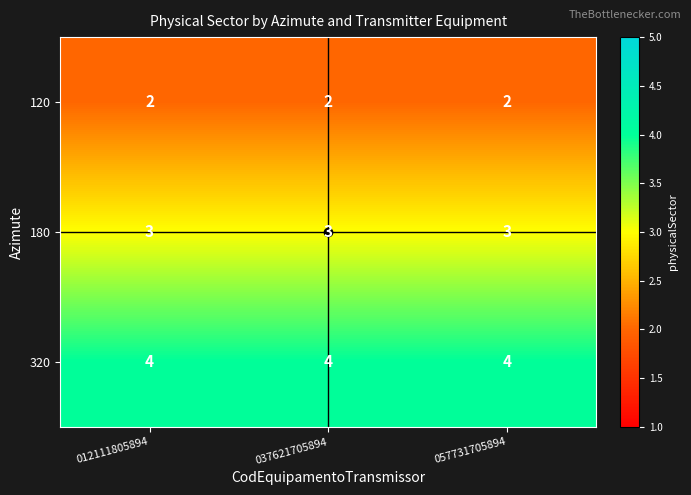

What is the total value across all series at 012111805894?

9